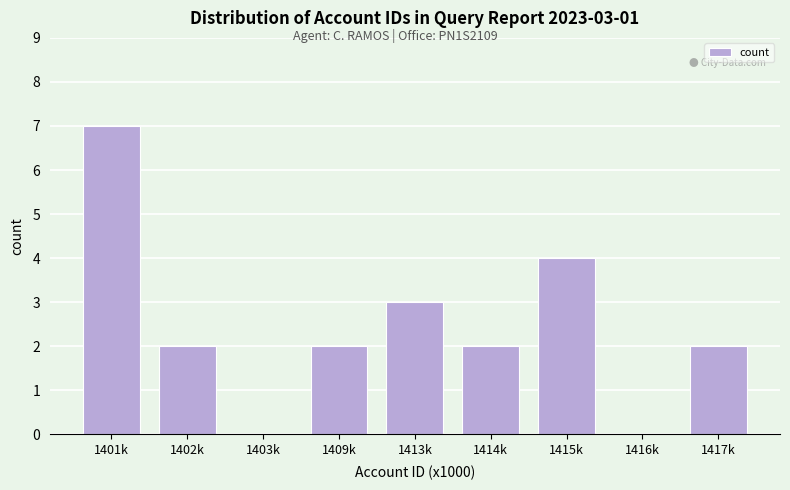

Reading left to right, what are all the values shown in this chart?

1401k=7	1402k=2	1403k=0	1409k=2	1413k=3	1414k=2	1415k=4	1416k=0	1417k=2